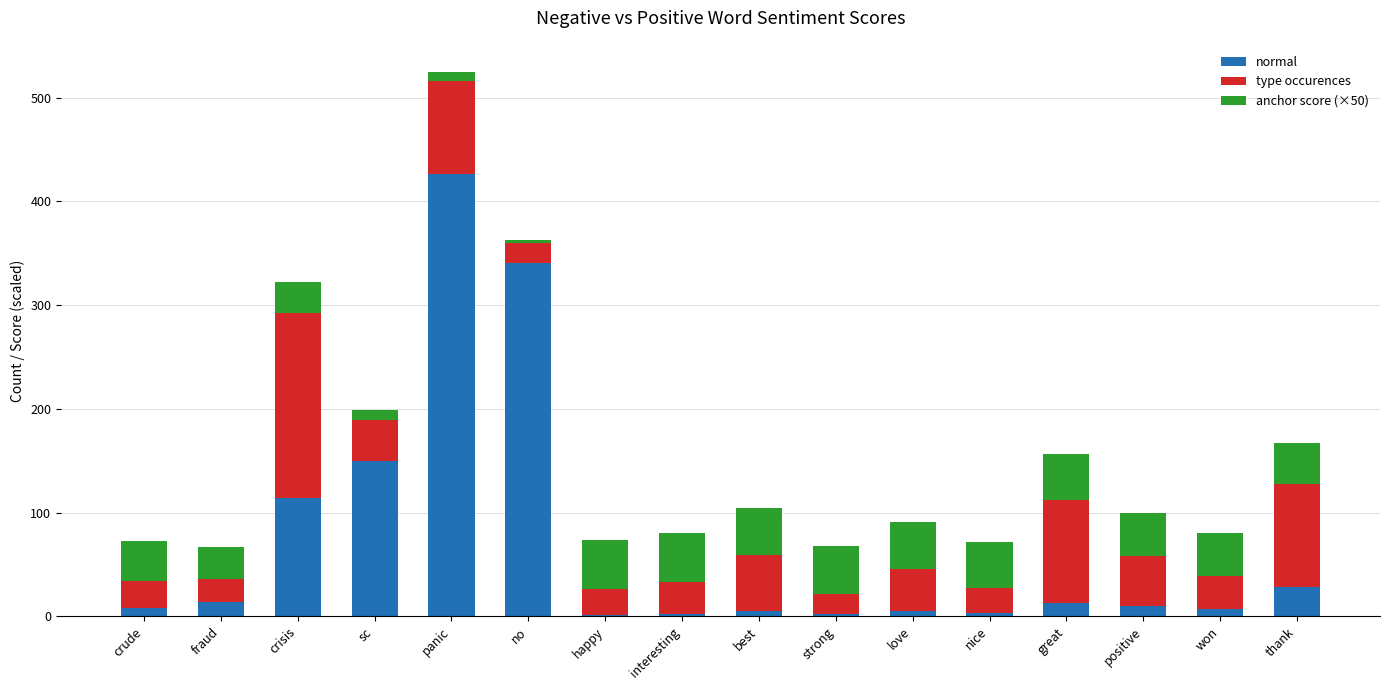

At which category is the sum across all series the highest?

panic